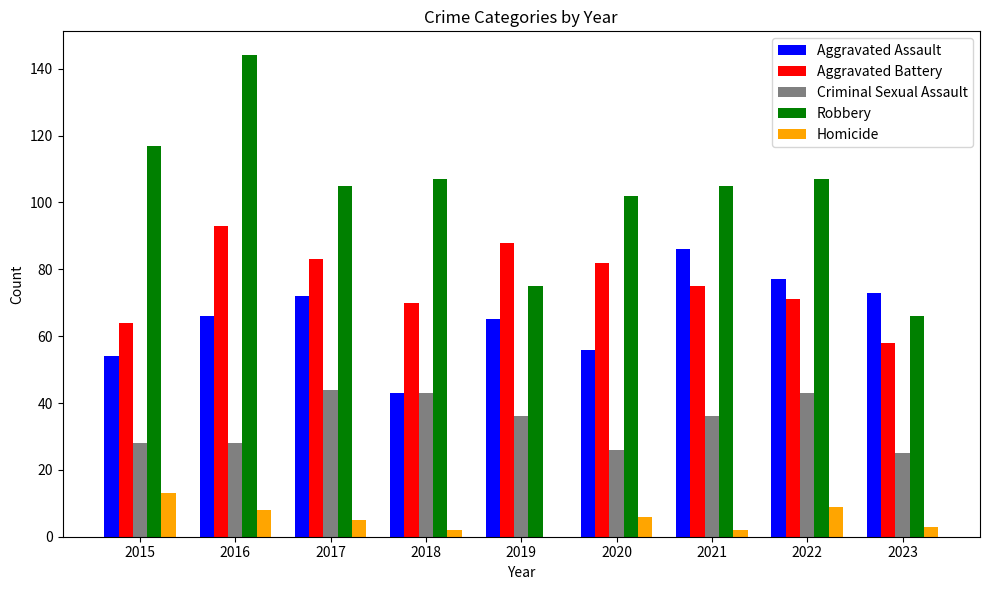

At which label does Robbery first exceed 105?

2015